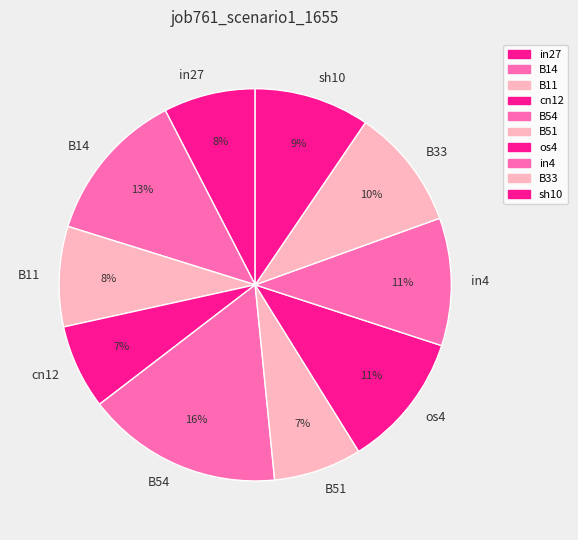

To the nearest percent, what is the difference between the os4 and cn12 slice percentages?

4%